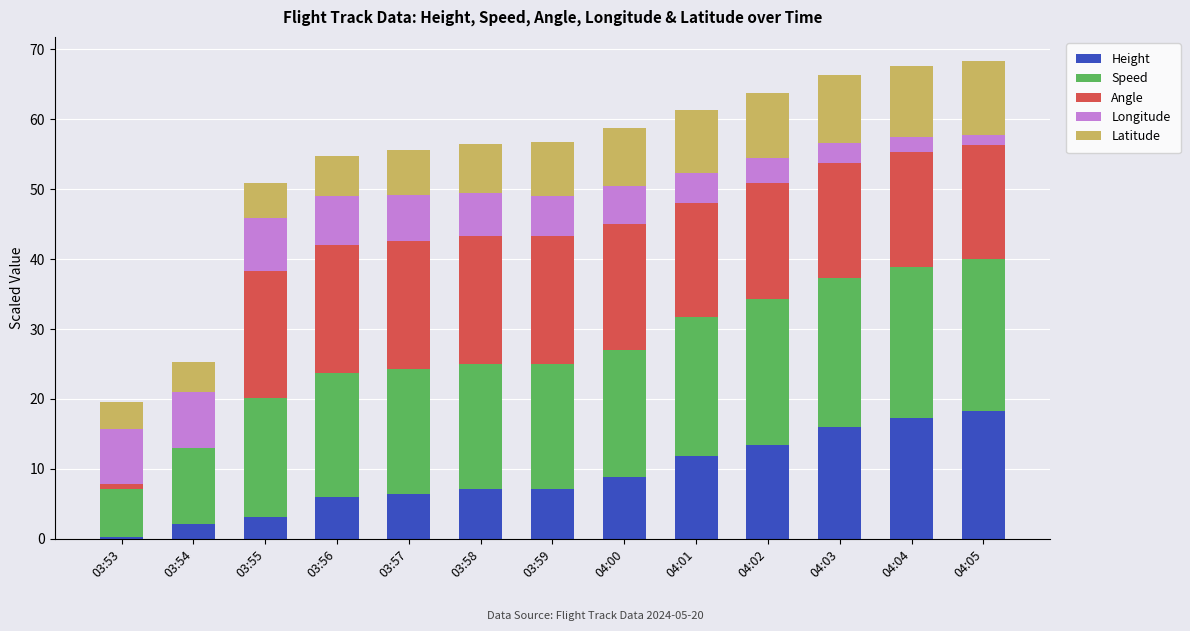

What is the sum of all Height values?

117.8